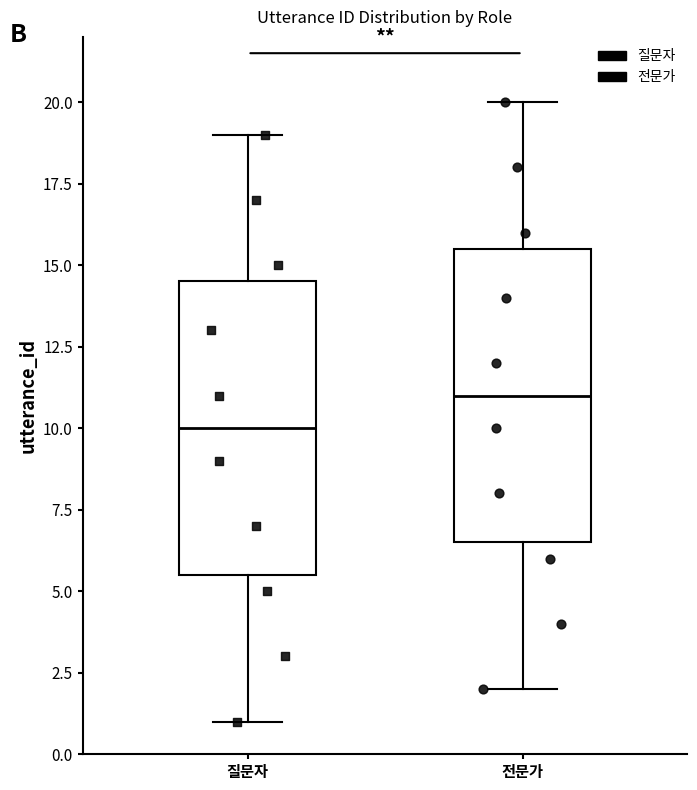

Reading left to right, transcribe this box plot: for each box, give where its median line is, the range the box spans, and where its two whiskers end, as read against the y-axis. The values are not printed on the chart, so give them approximately, as read against the axis.

질문자: median 10.0, box 5.5 to 14.5, whiskers 1.0 to 19.0
전문가: median 11.0, box 6.5 to 15.5, whiskers 2.0 to 20.0